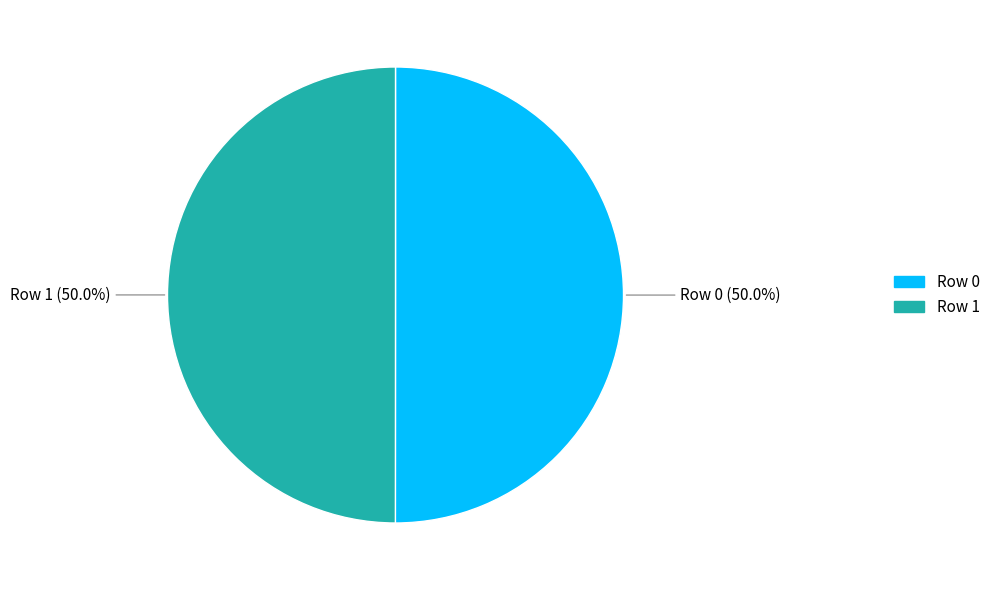

Approximately how many times larger is the value at Row 1 compared to Row 0?

1.0